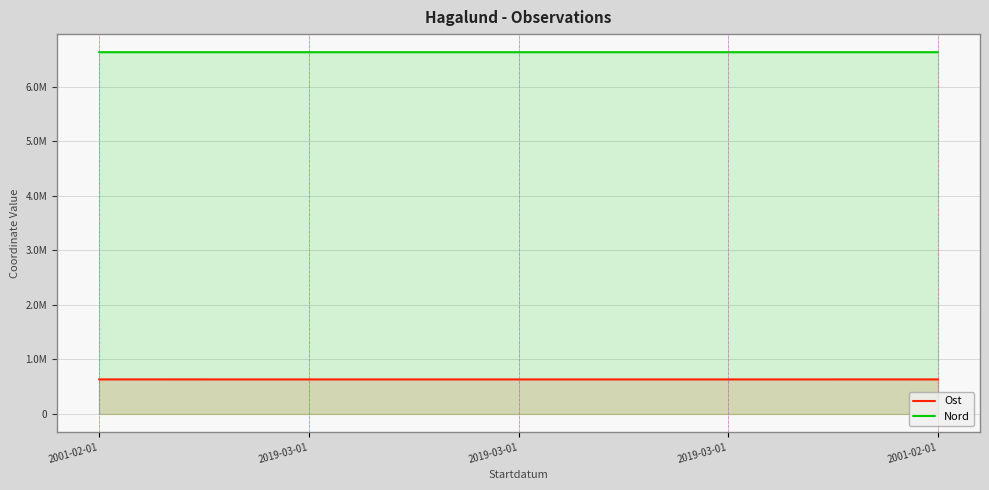

How many categories are shown in the chart?

5